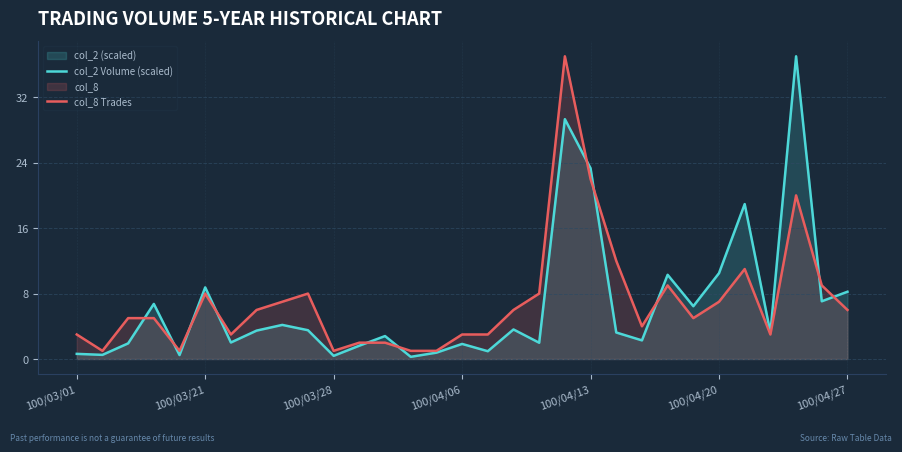

True or false: col_2 Volume (scaled) has more than 1 points higher than both neighbors.

True